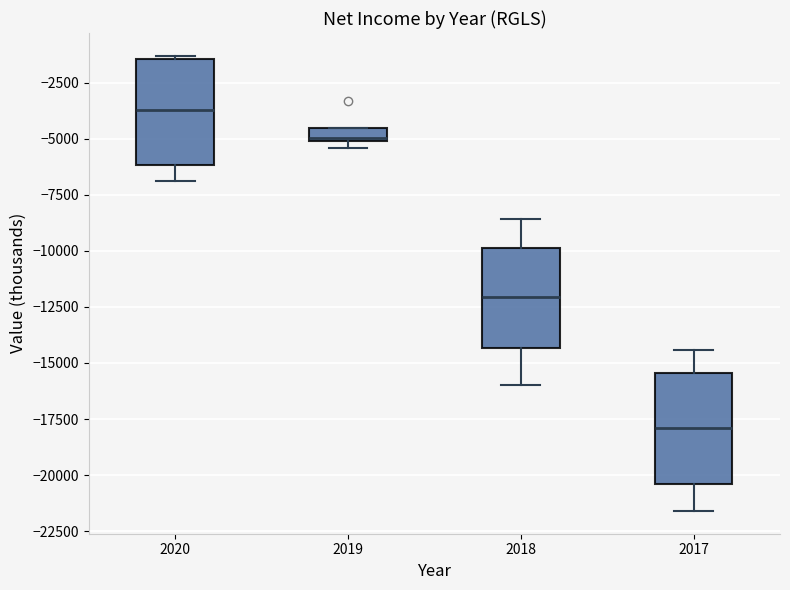

Which box has the highest median line?

2020